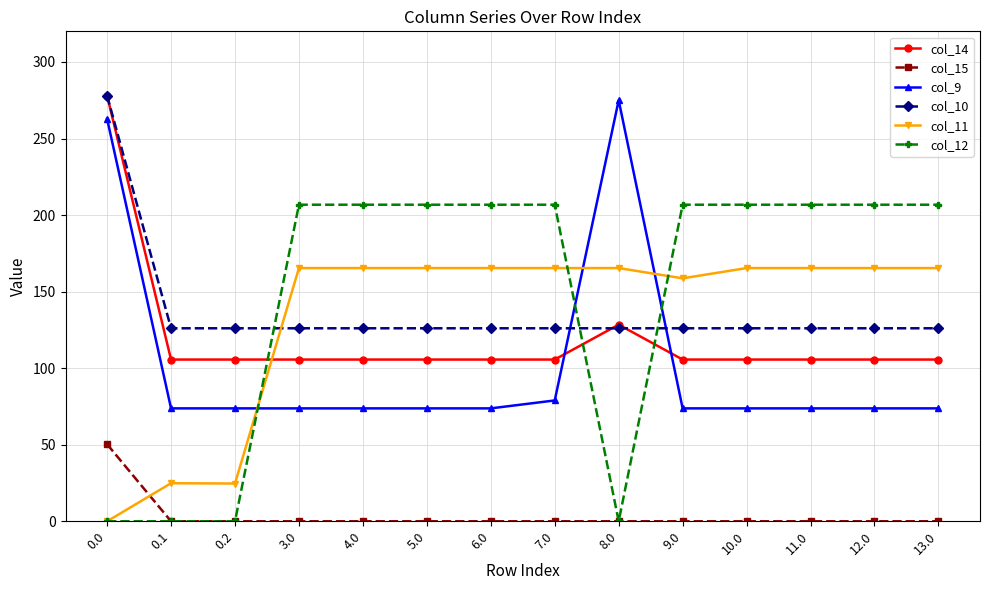

True or false: col_9 and col_15 intersect in this chart.

False